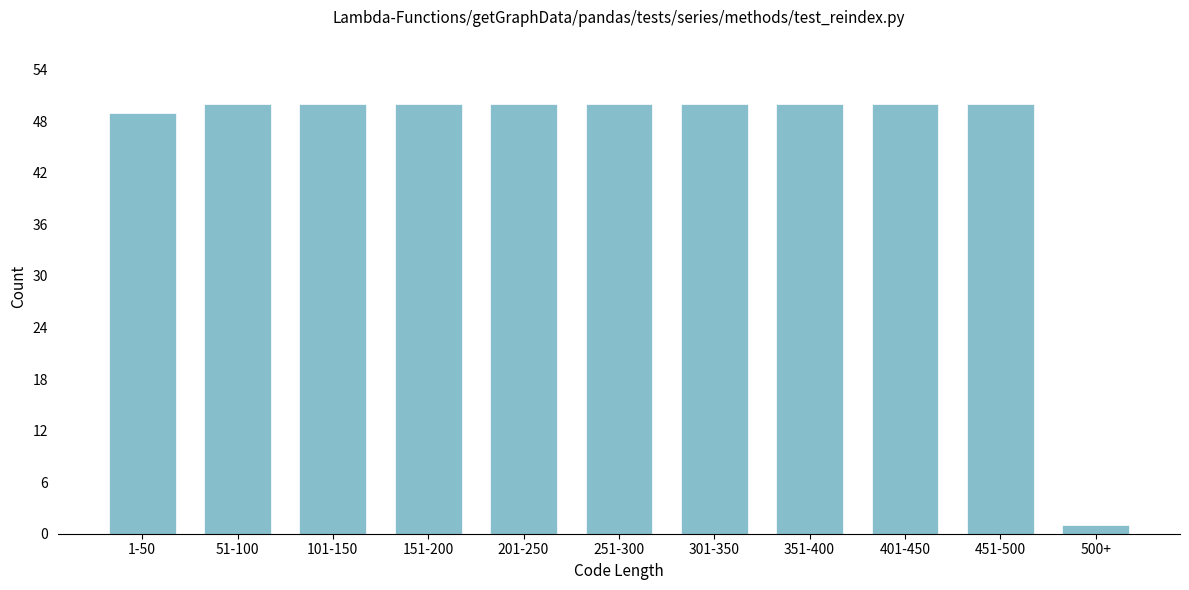

Reading left to right, transcribe all the data shown in this chart.

49	50	50	50	50	50	50	50	50	50	1